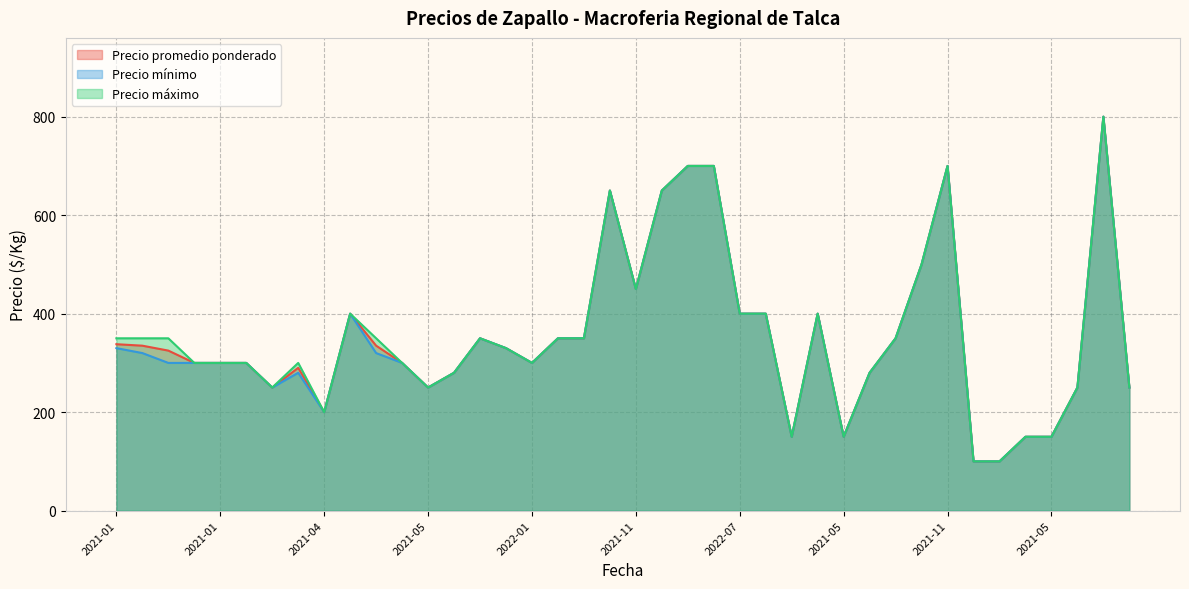

True or false: Precio mínimo and Precio promedio ponderado cross at least once.

False